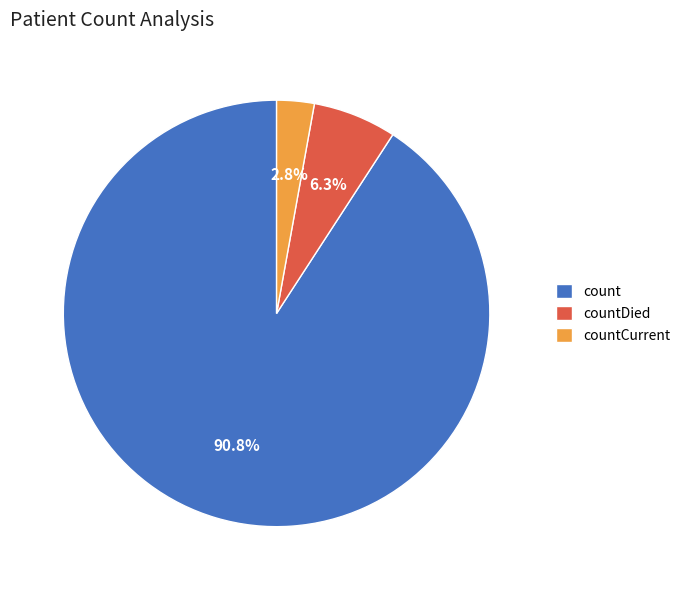

To the nearest percent, what is the average slice percentage?

33%